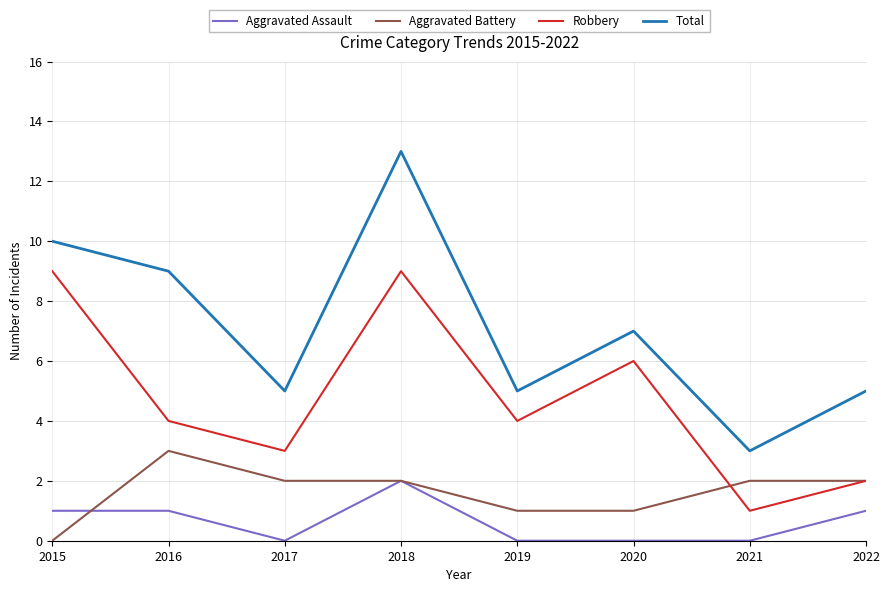

How many Aggravated Battery values are between 1 and 2?

6